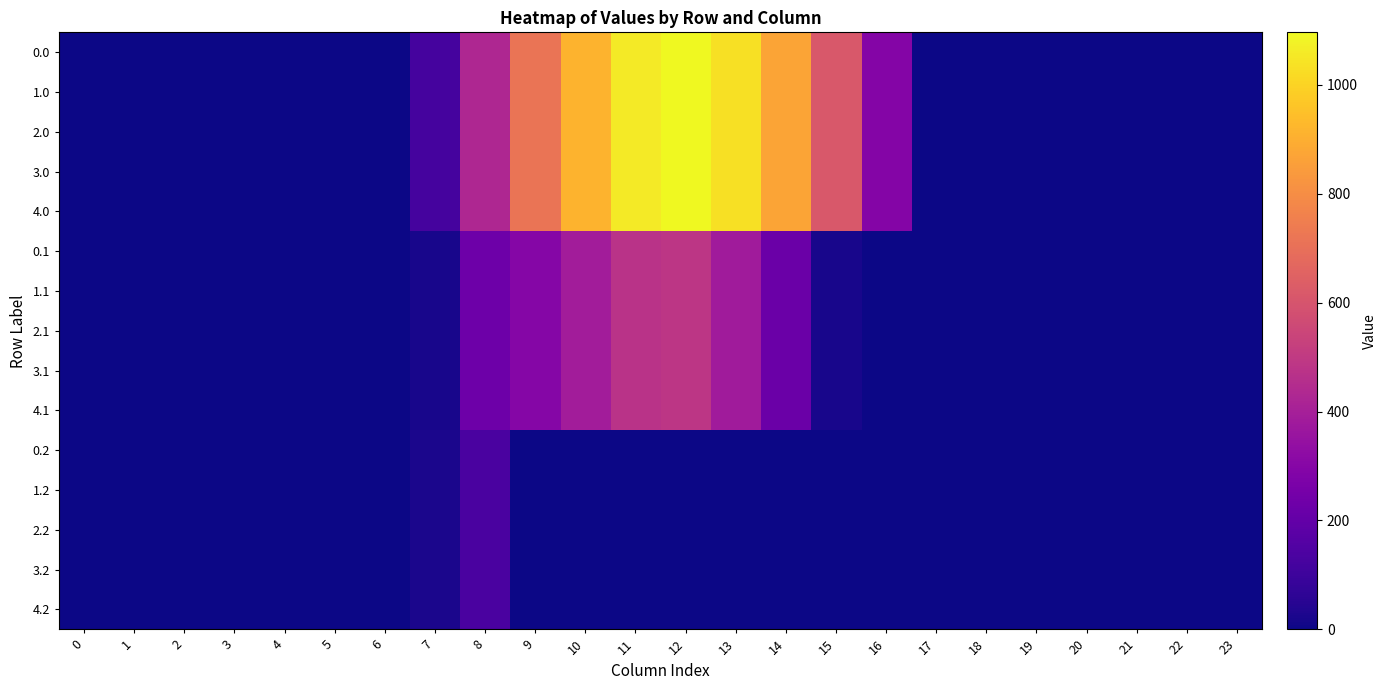

What is the maximum value shown in the chart?

1096.7